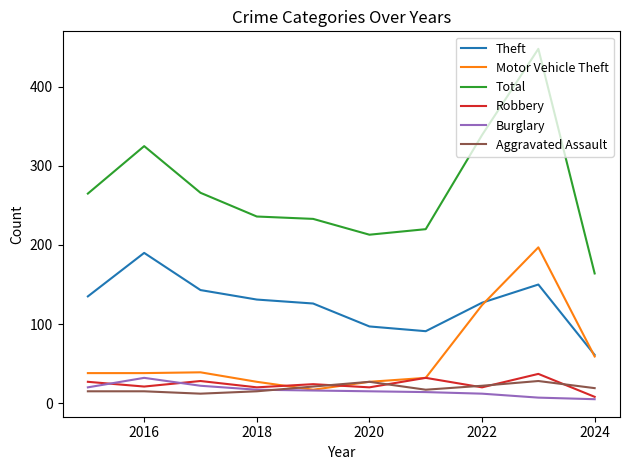

How many lines are shown in the chart?

6